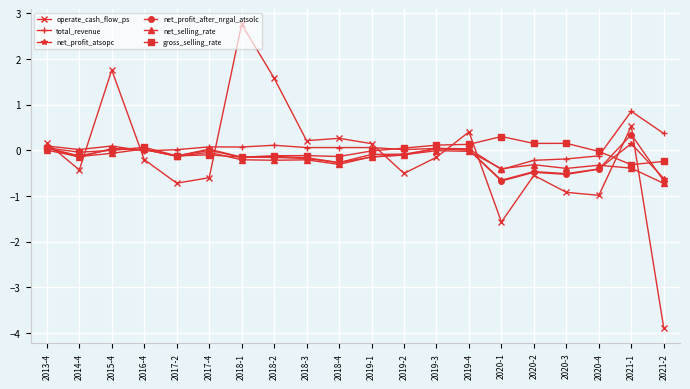

What are all the series names shown in the legend?

operate_cash_flow_ps, total_revenue, net_profit_atsopc, net_profit_after_nrgal_atsolc, net_selling_rate, gross_selling_rate